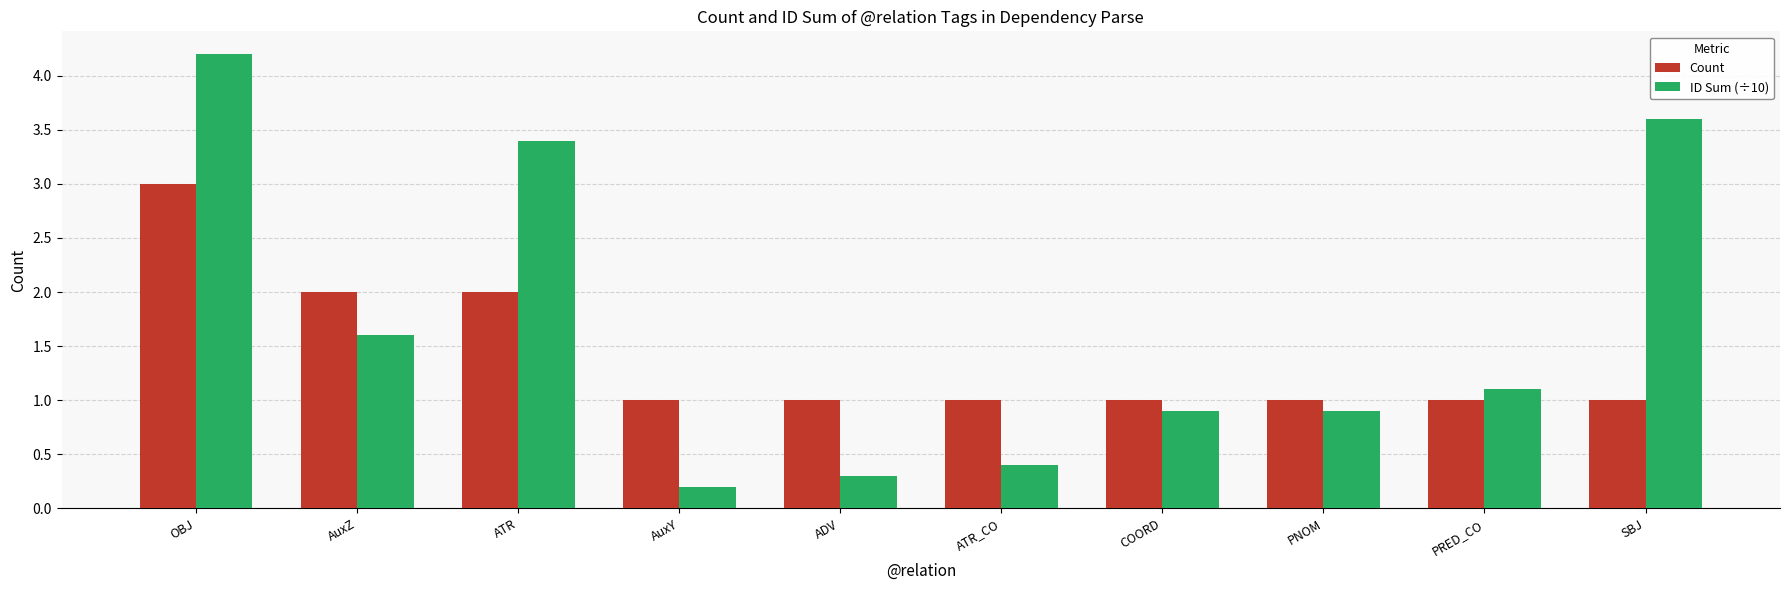

At which category is the sum across all series the highest?

OBJ